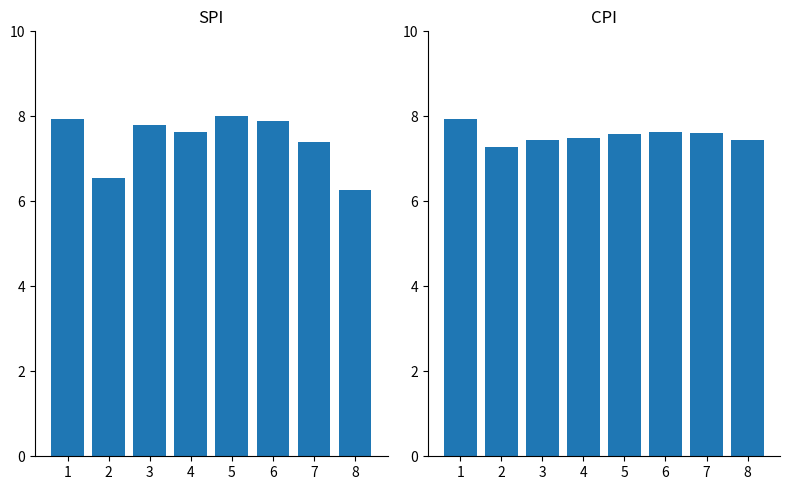

Is the value of CPI at 2 greater than the value of SPI at 6?

No